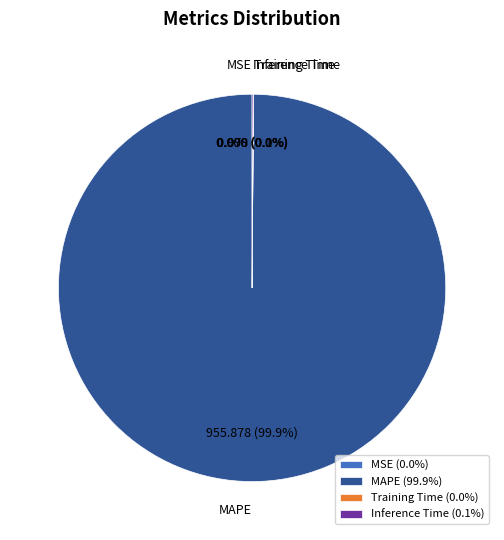

Does MAPE account for over 50% of the chart?

Yes